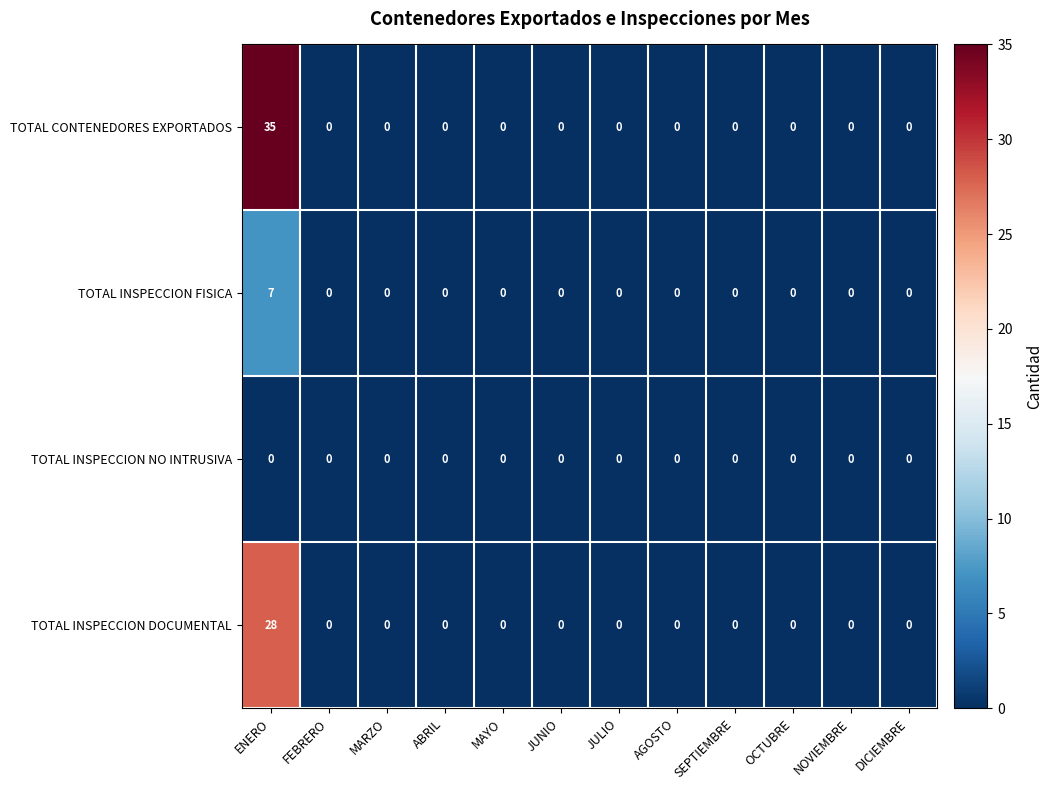

At which category is the sum across all series the highest?

ENERO